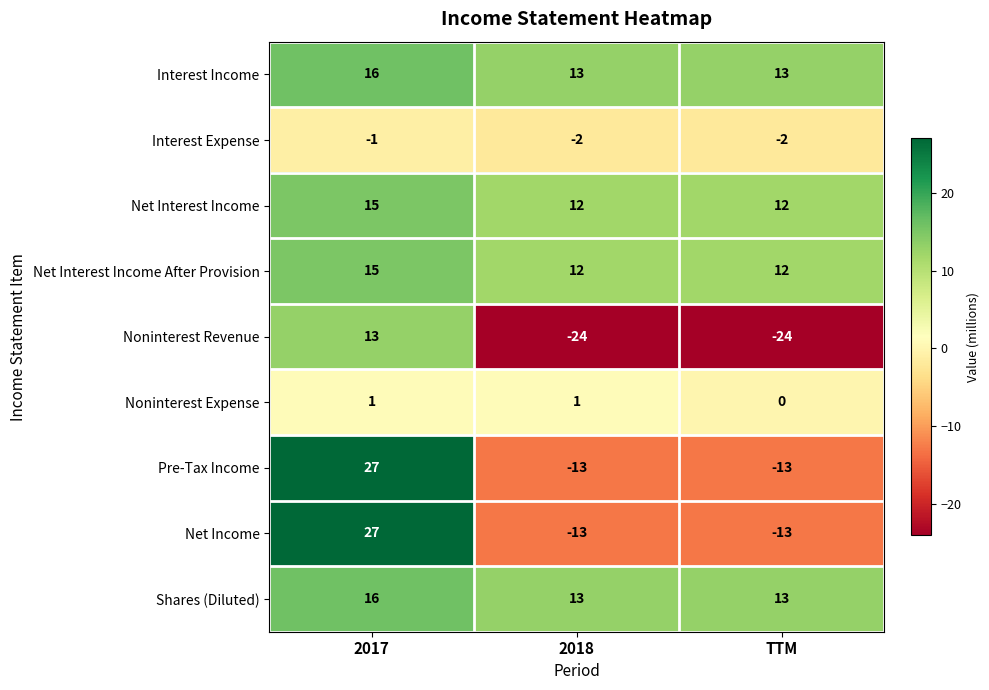

What is the total value across all series at TTM?

-2